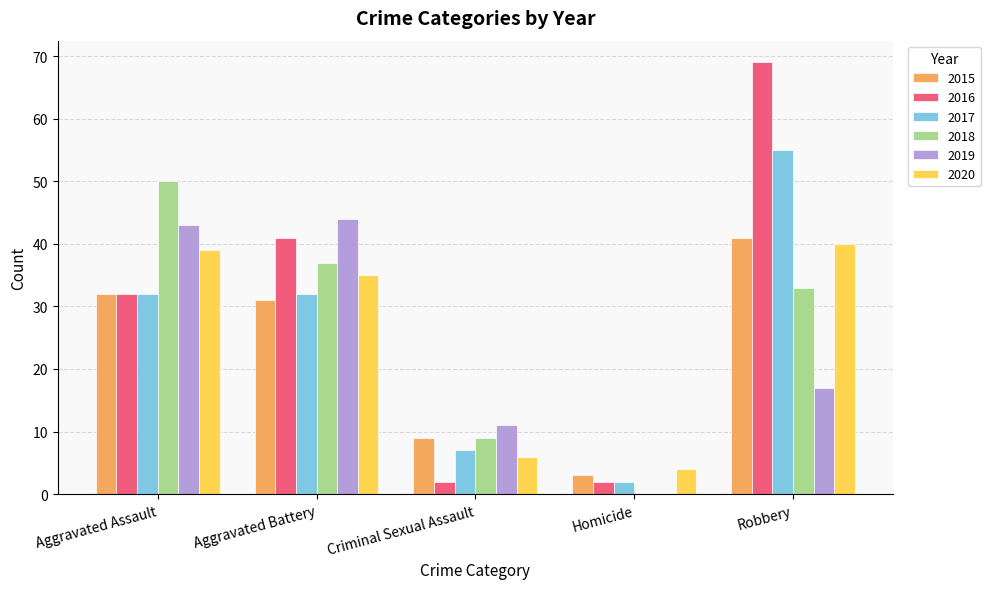

At which label is 2016 closest to 35?

Aggravated Assault